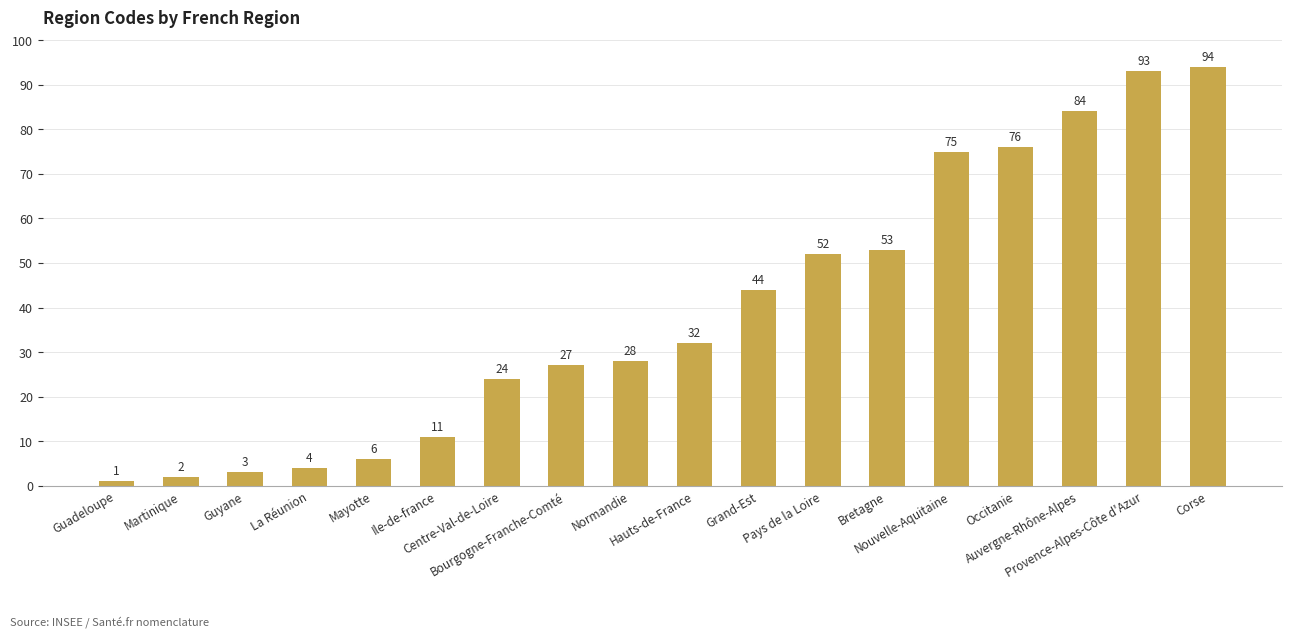

Reading left to right, what are all the values shown in this chart?

Guadeloupe=1	Martinique=2	Guyane=3	La Réunion=4	Mayotte=6	Ile-de-france=11	Centre-Val-de-Loire=24	Bourgogne-Franche-Comté=27	Normandie=28	Hauts-de-France=32	Grand-Est=44	Pays de la Loire=52	Bretagne=53	Nouvelle-Aquitaine=75	Occitanie=76	Auvergne-Rhône-Alpes=84	Provence-Alpes-Côte d'Azur=93	Corse=94